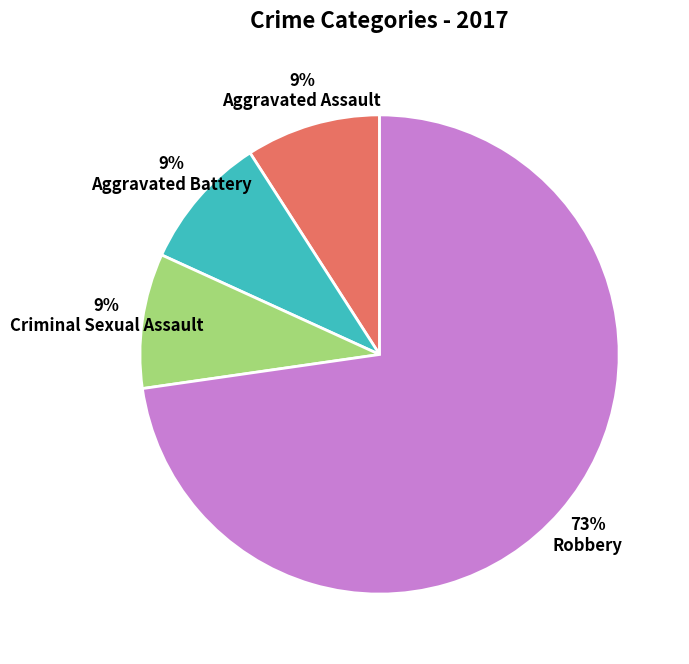

What is the ratio of the value at Aggravated Assault to the value at Criminal Sexual Assault?

1.0